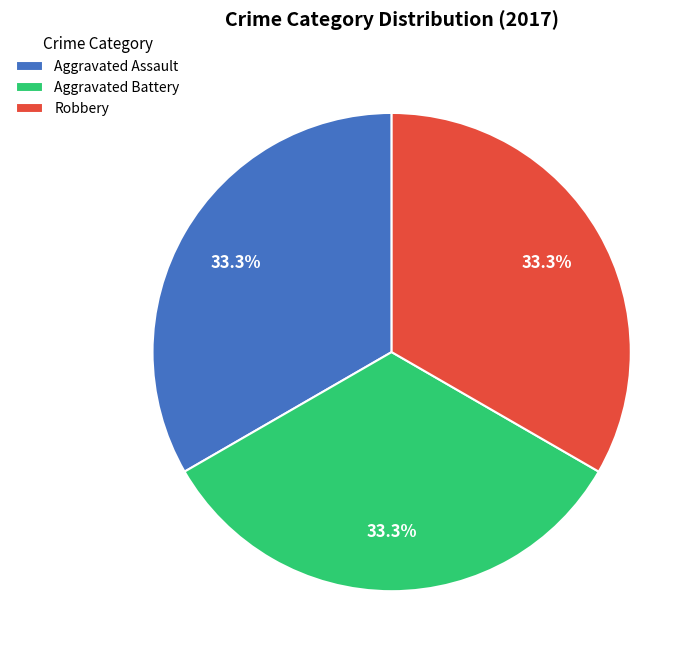

Is it true that Aggravated Battery is 26% of the pie?

False